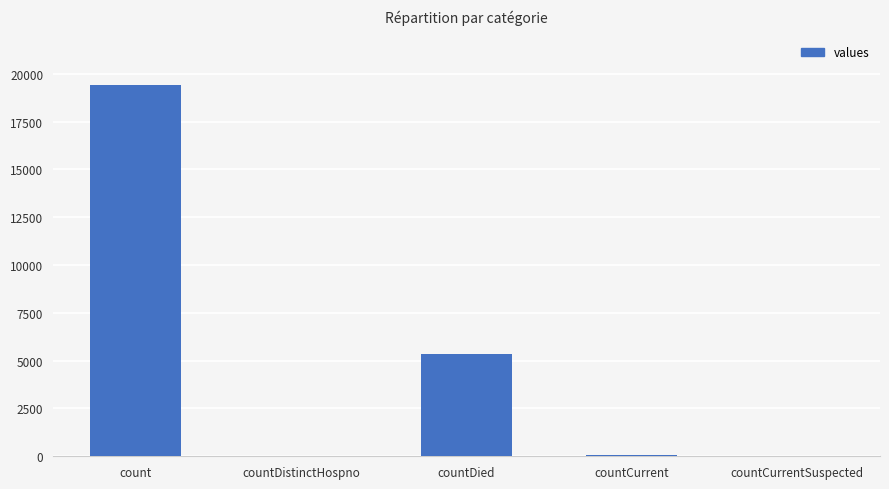

Which has a higher value, countCurrentSuspected or count?

count